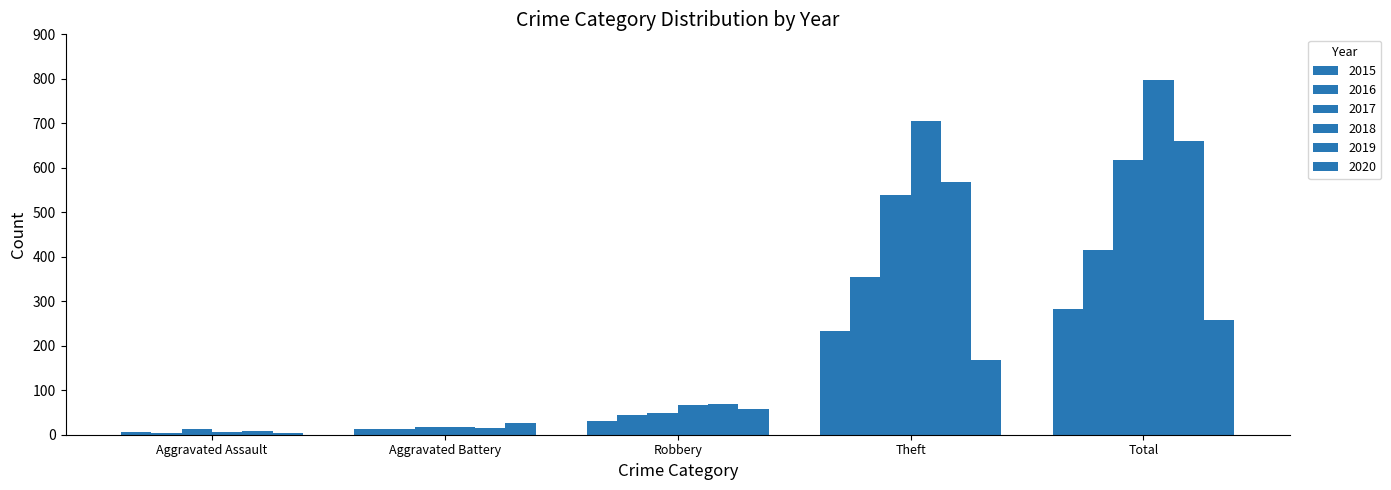

Are the bars grouped side by side (vs. stacked)?

Yes